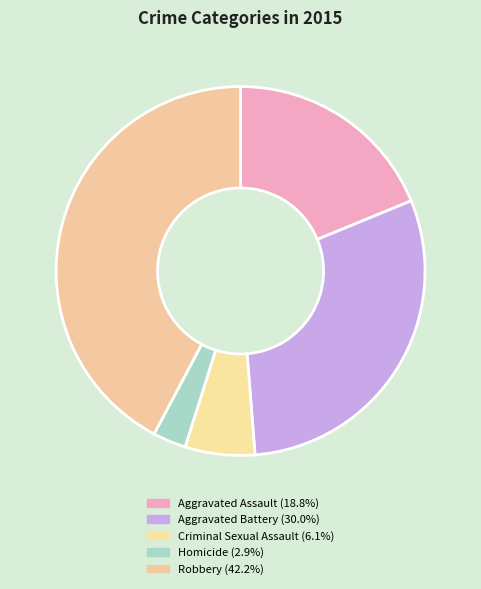

Is it true that Criminal Sexual Assault is 1% of the pie?

False